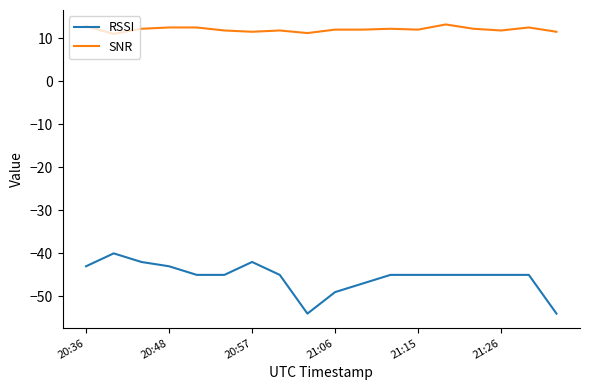

Which series has the widest spread of values?

RSSI